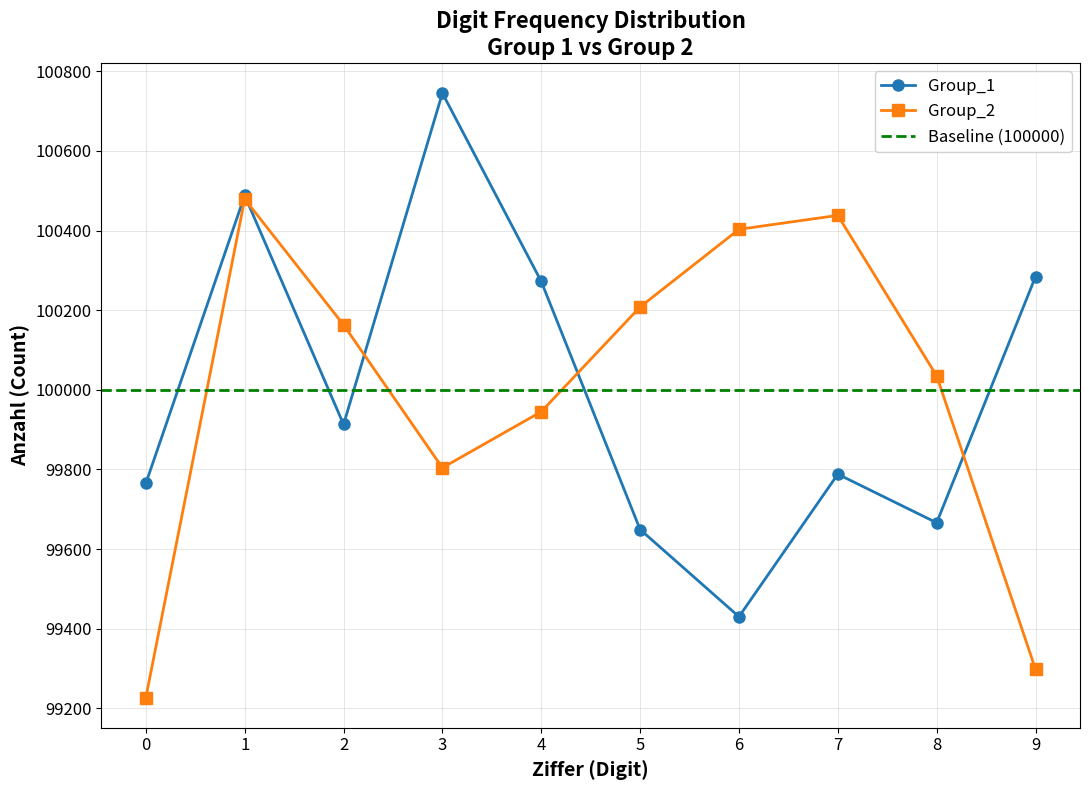

Where is Group_1 nearest to the value 100087?

2